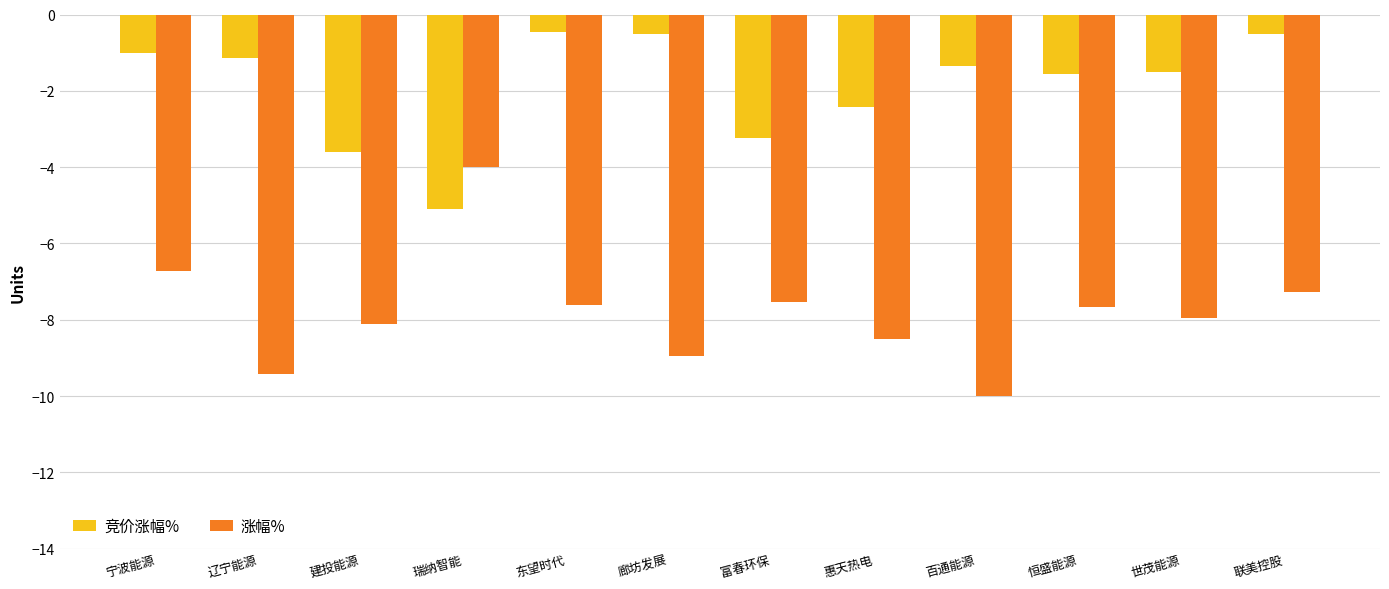

Are the bars grouped side by side (vs. stacked)?

Yes